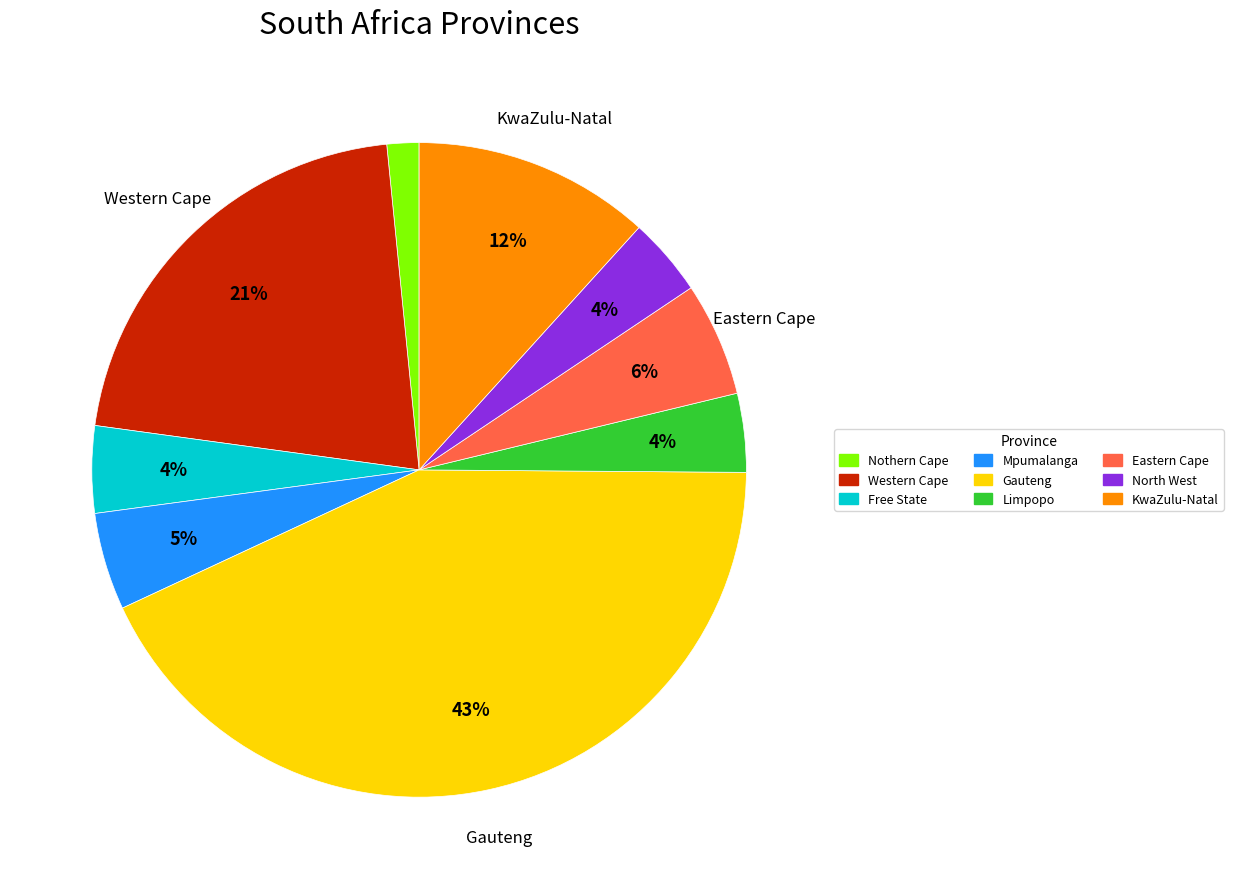

To the nearest percent, what is the difference between the largest and smallest slice percentages?

41%